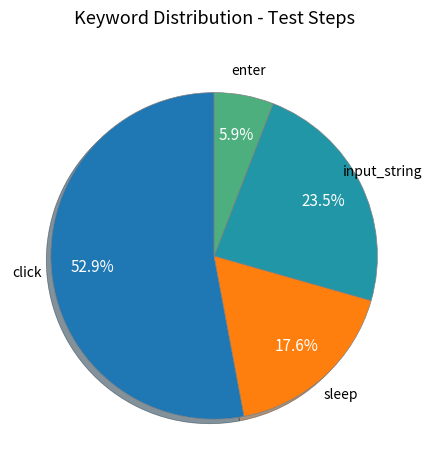

How many slices are in this pie chart?

4